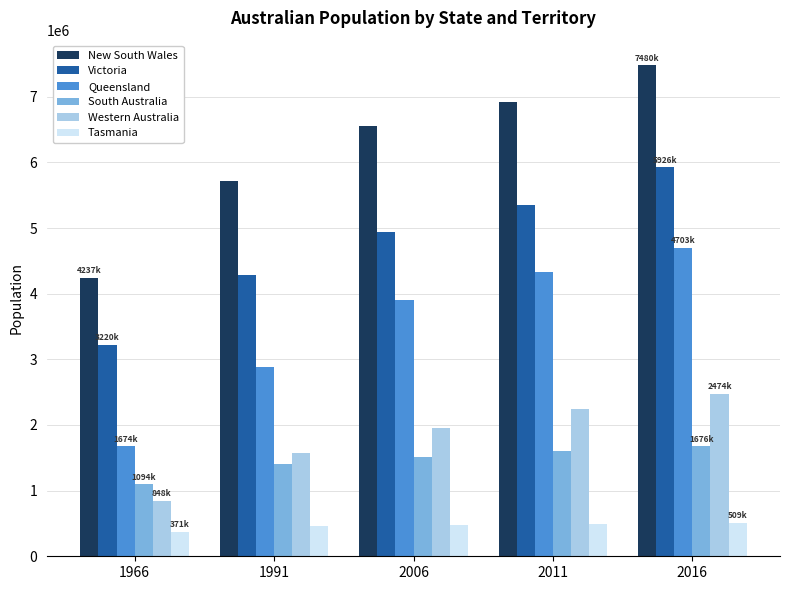

At which category is the sum across all series the highest?

2016